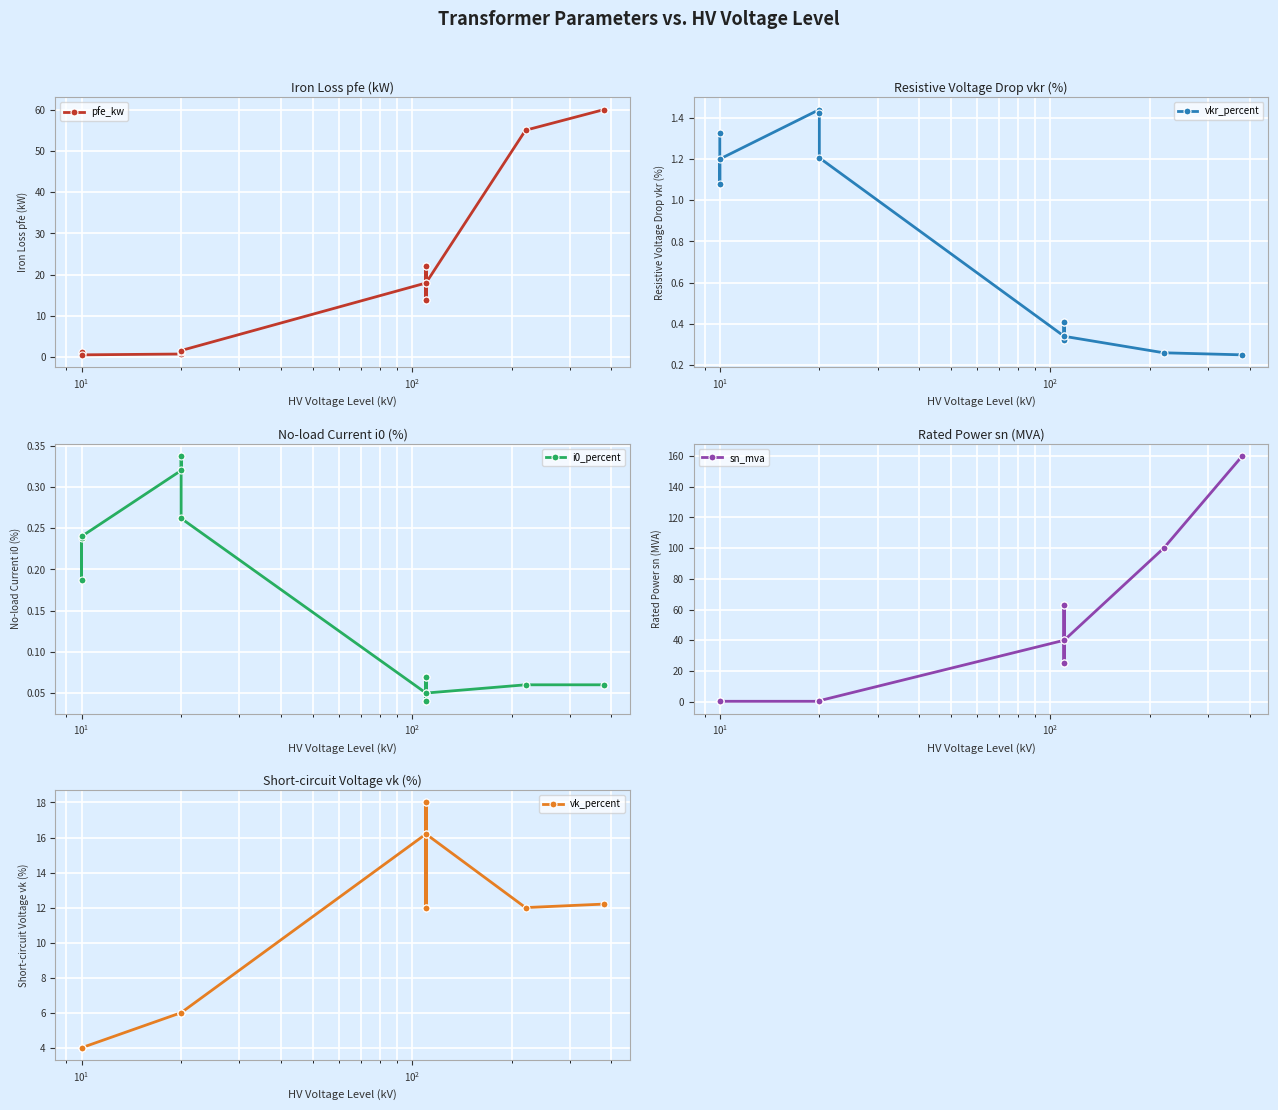

True or false: vk_percent has more than 1 points higher than both neighbors.

True